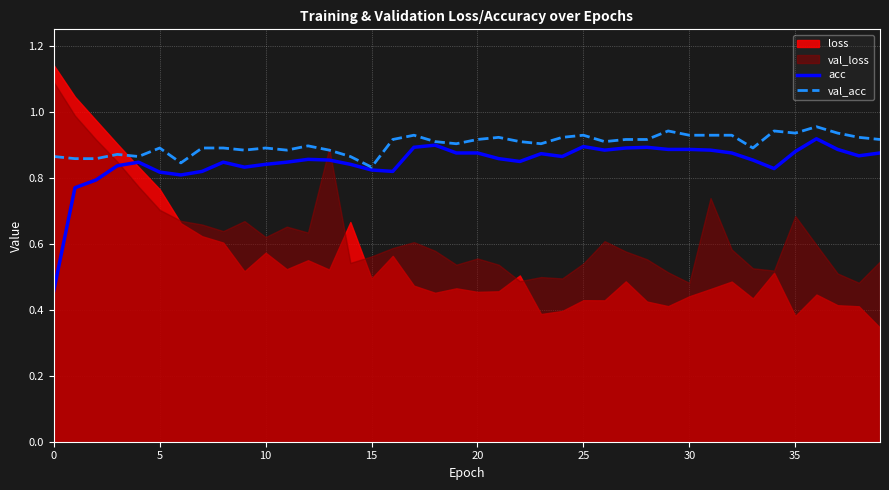

Where is val_acc nearest to the value 0?

15